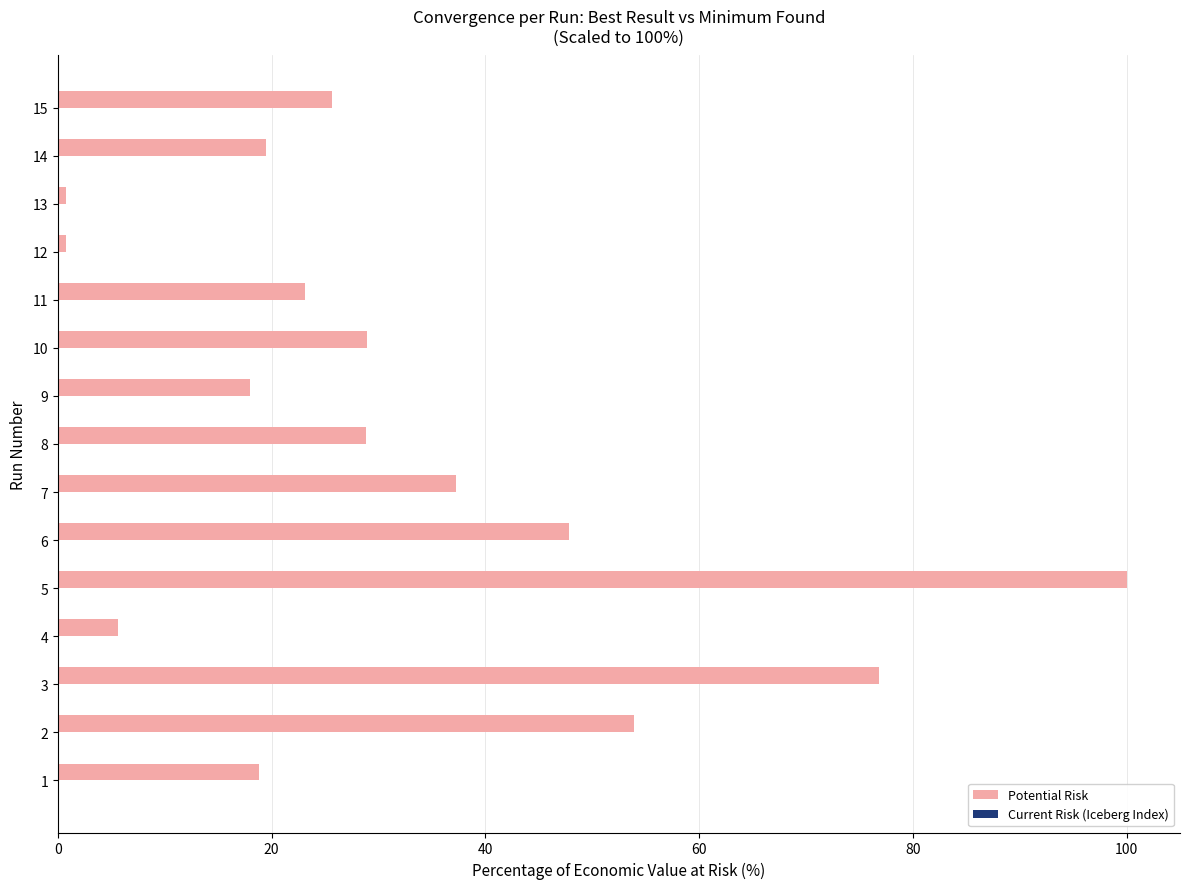

How many series are shown in this chart?

2